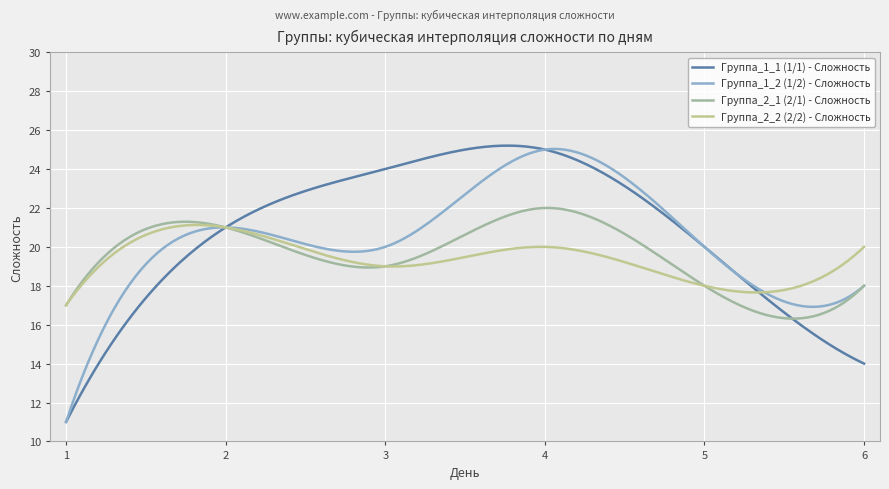

Which series has the largest total across all categories?

Группа_1_1 (1/1) - Сложность